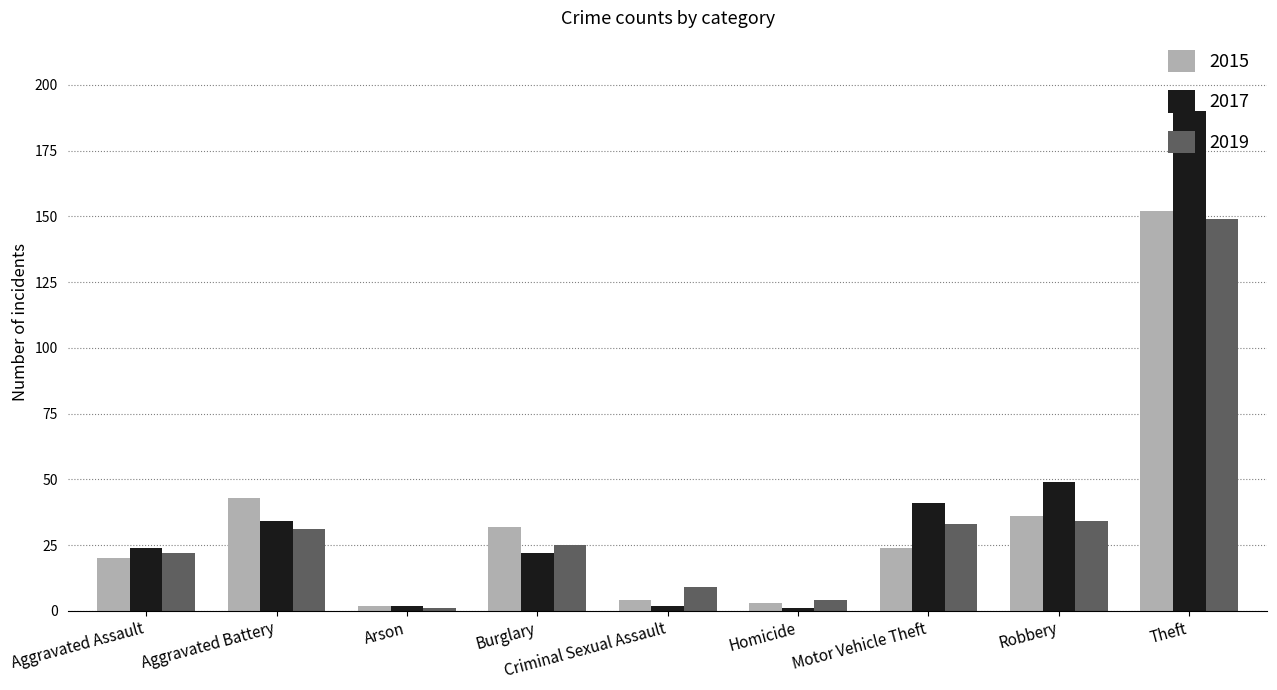

Between Burglary and Criminal Sexual Assault, which series saw the biggest shift?

2015